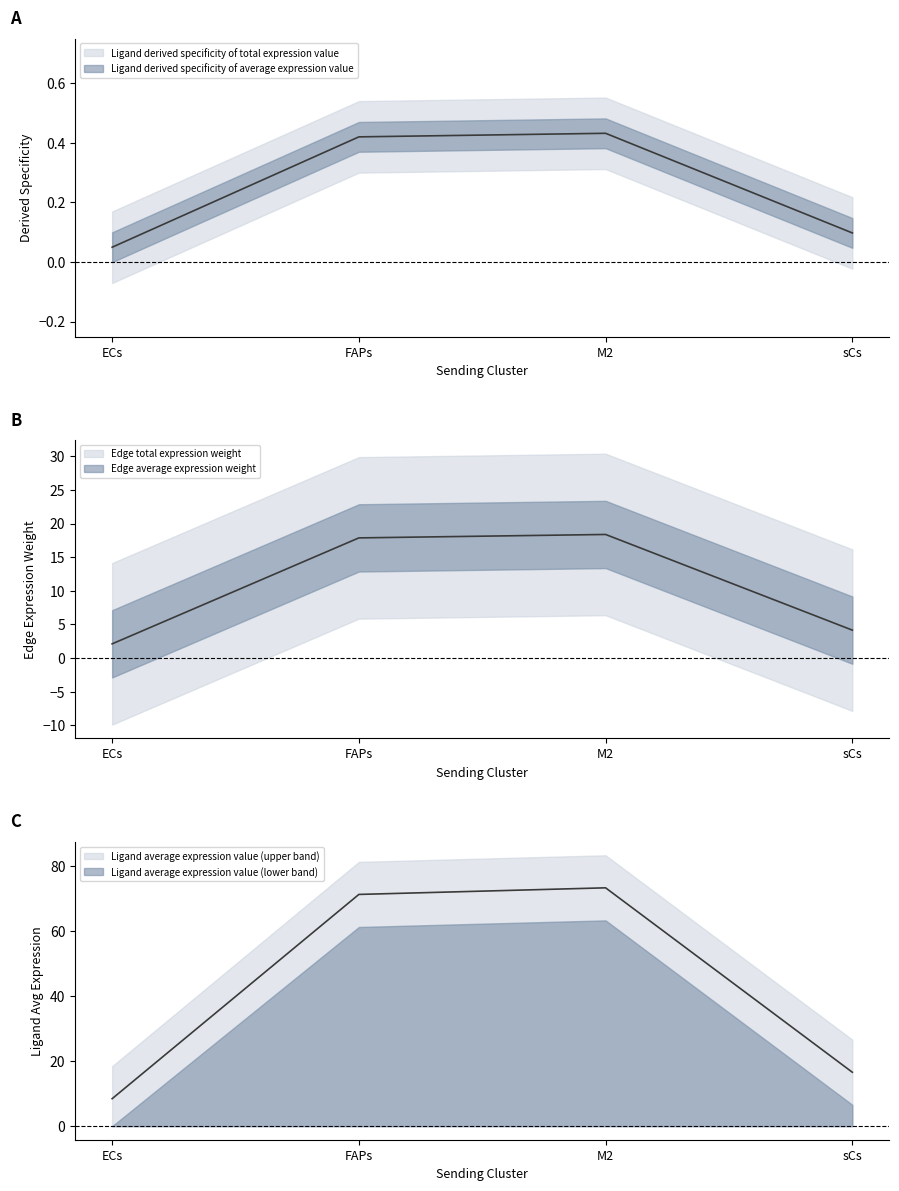

At which category is the sum across all series the highest?

M2